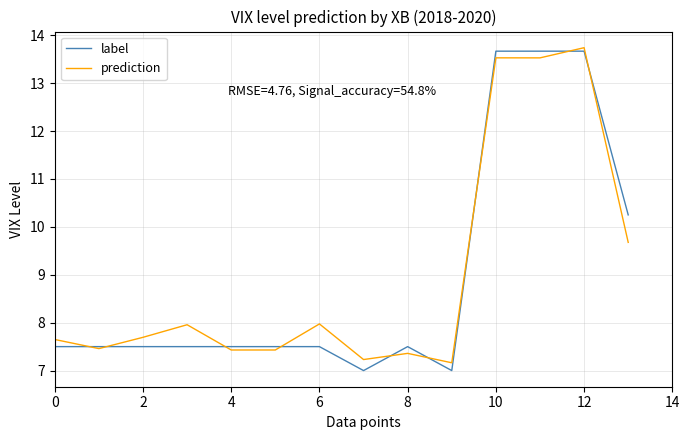

Which series has the widest spread of values?

label